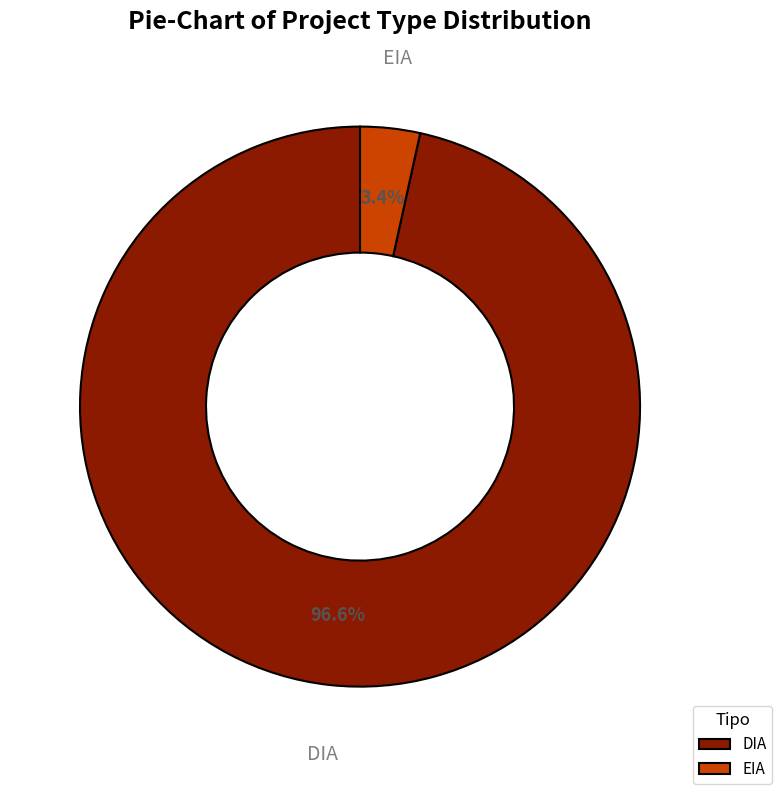

To the nearest percent, what is the difference between the largest and smallest slice percentages?

93%